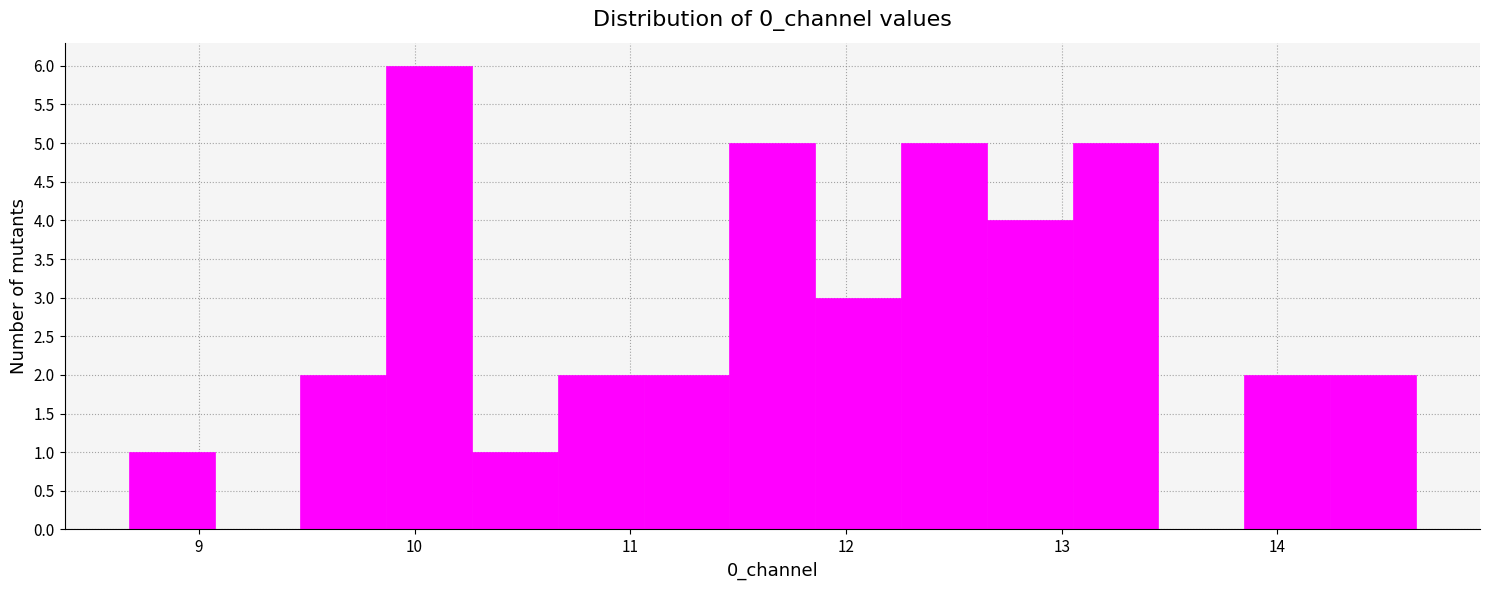

Read against the x-axis, roughly where is the centre of the tallest bar?

10.1